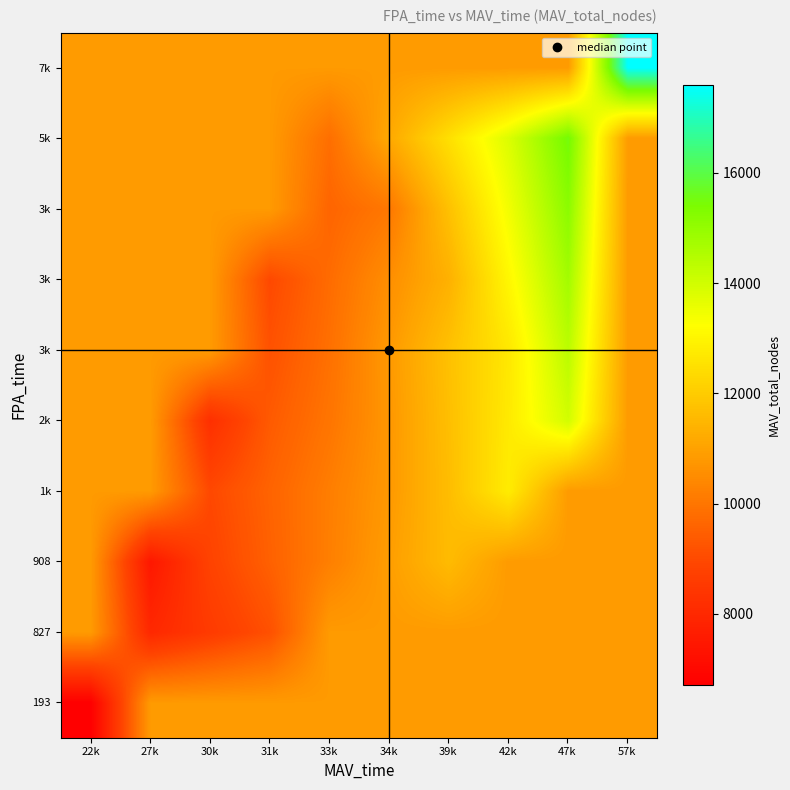

How many data points does each series have?

10